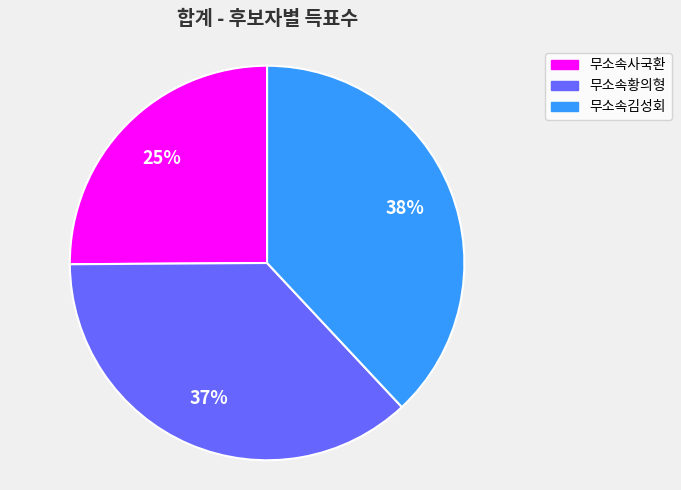

How many segments does this pie chart have?

3